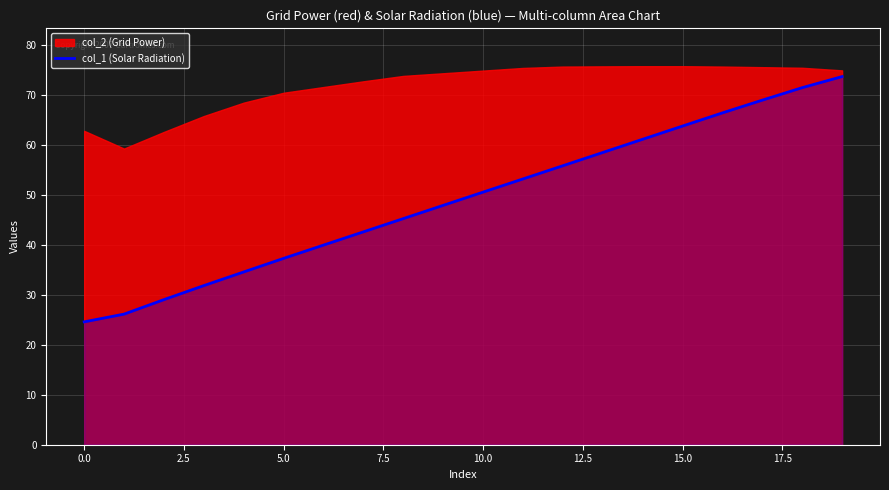

The value of col_1 (Solar Radiation) at 15.0 is 63.8. True or false?

True